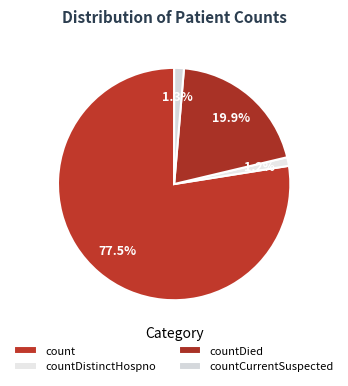

Which slice is the smallest?

countCurrent